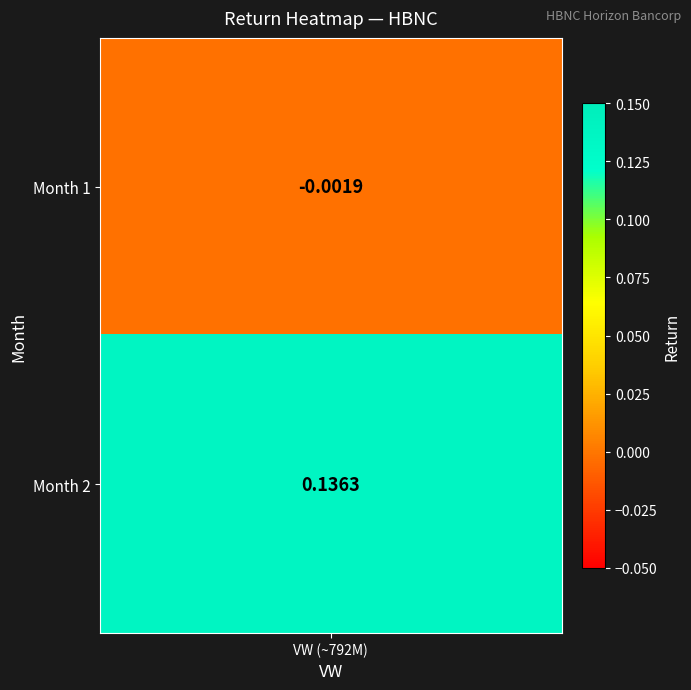

At which label is the value closest to 0?

1